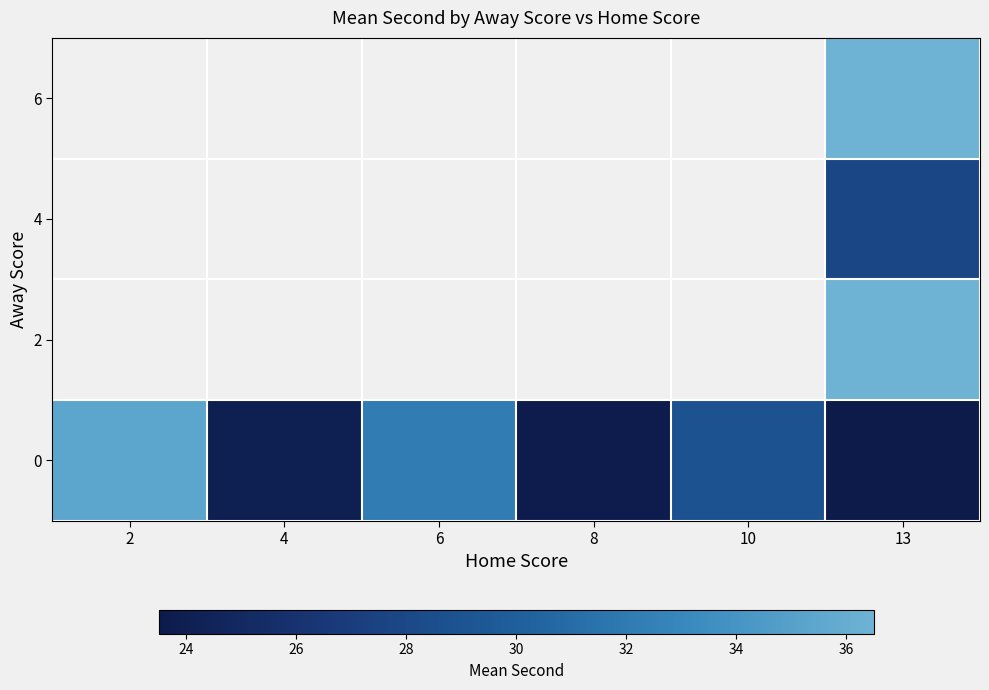

Which series has the widest spread of values?

row_0